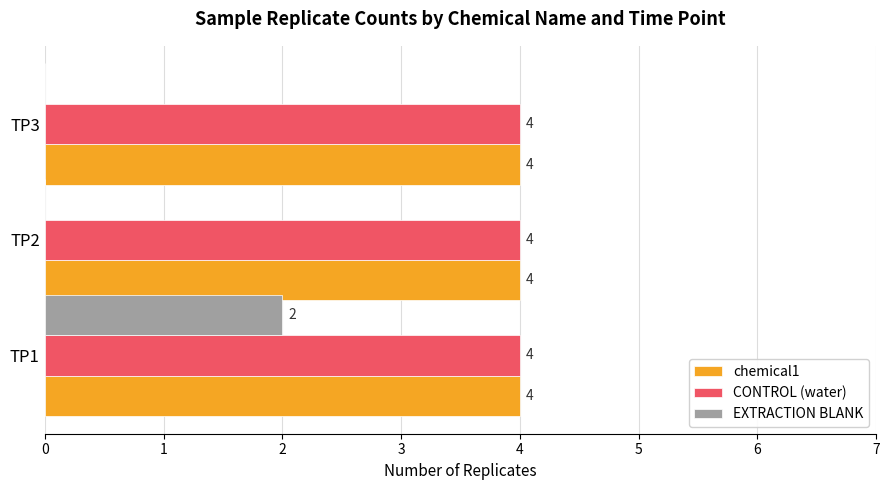

What is the total value across all series at TP1?

10